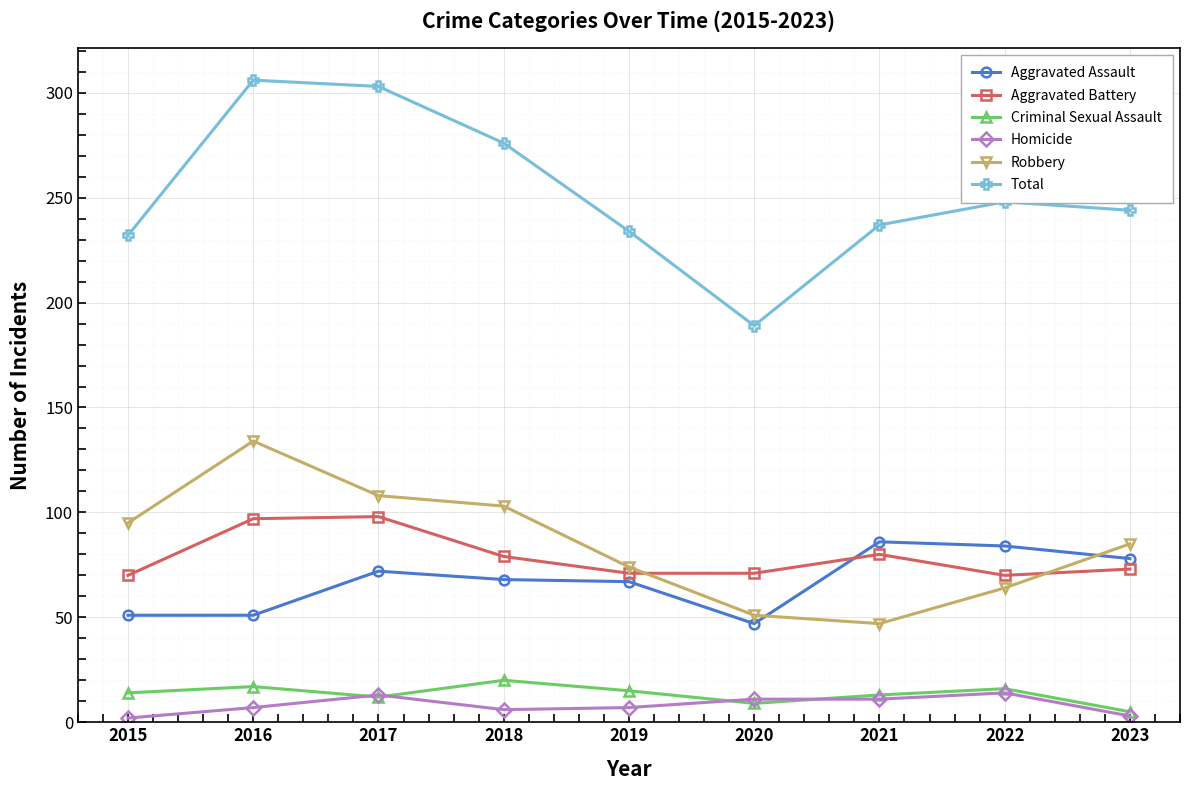

Which series has the largest total across all categories?

Total